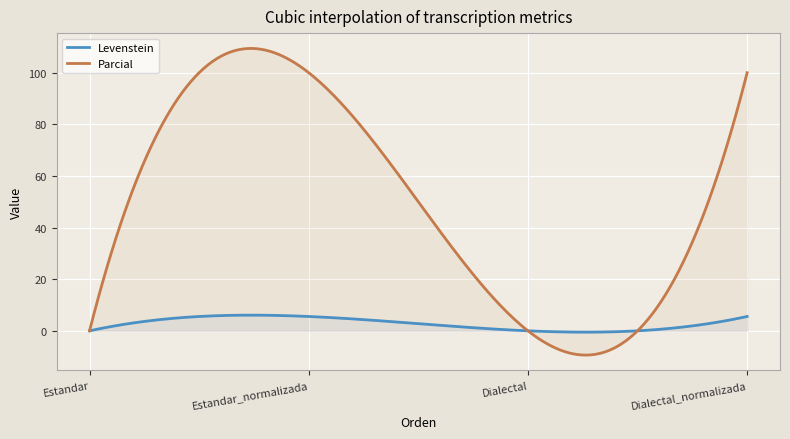

What is the label of the 1st point from the left?

Estandar